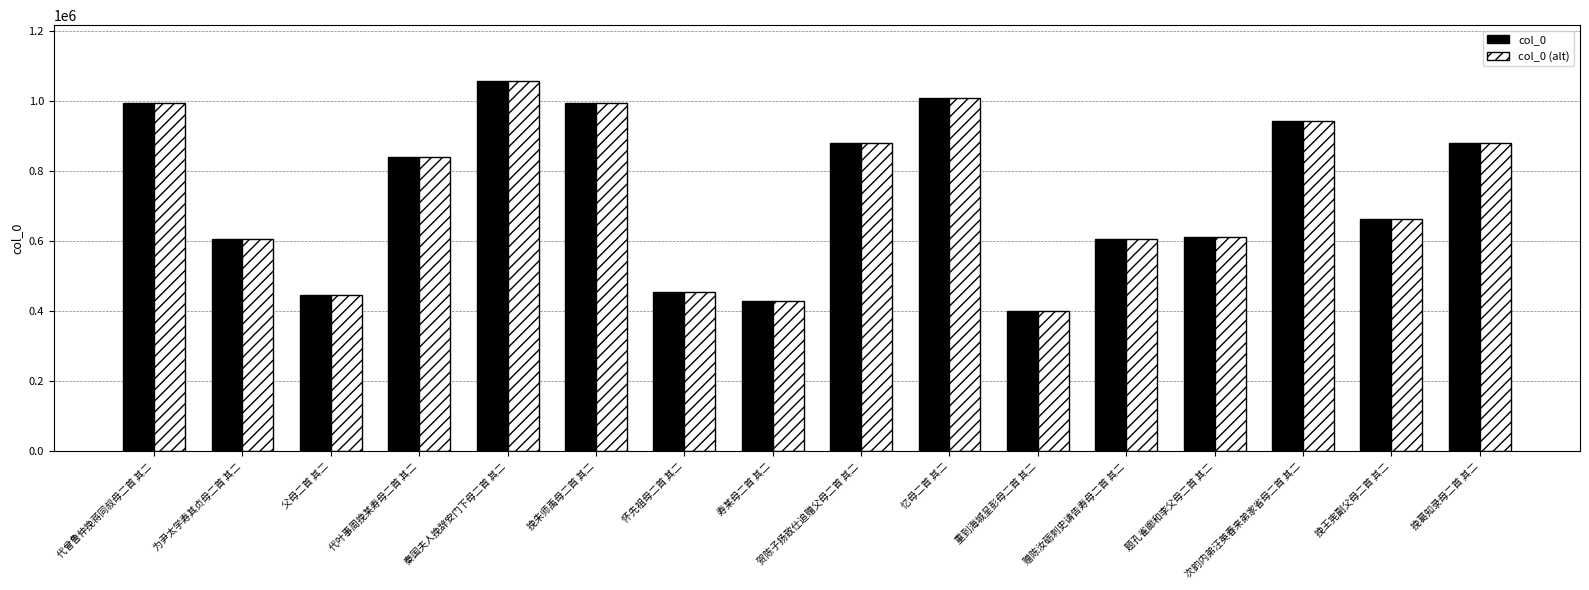

At how many categories does at least one series exceed 498819?

12